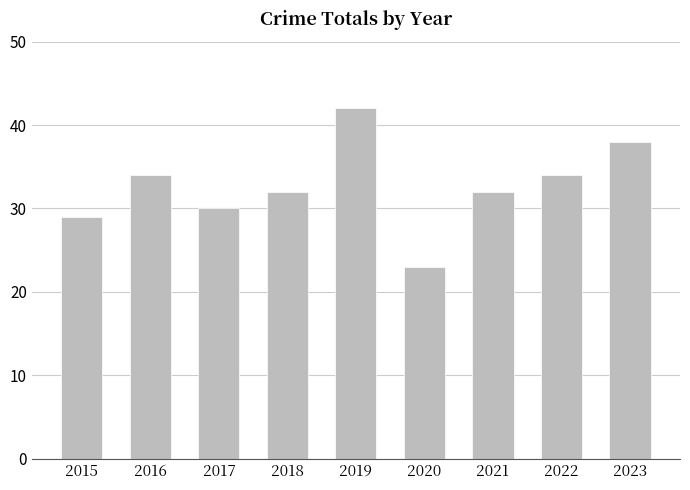

The chart shows a value of 30 at 2017. True or false?

True